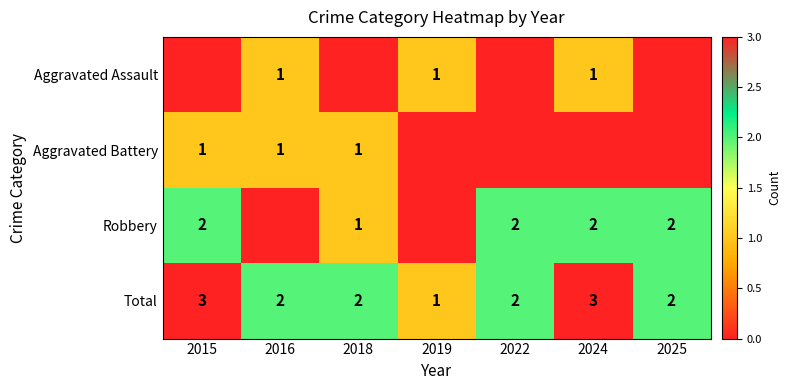

Is it true that Aggravated Assault equals 0 at 2016?

False